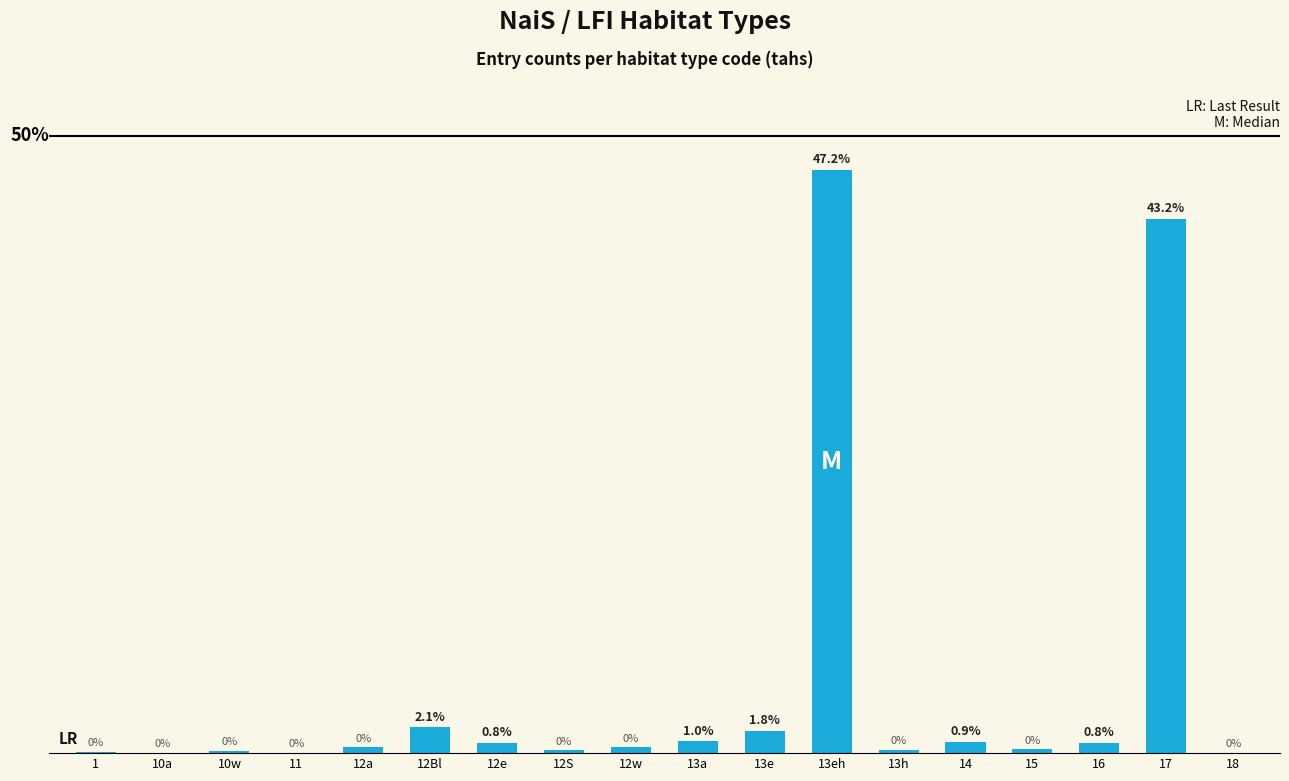

Which label corresponds to the largest value in the chart?

13eh